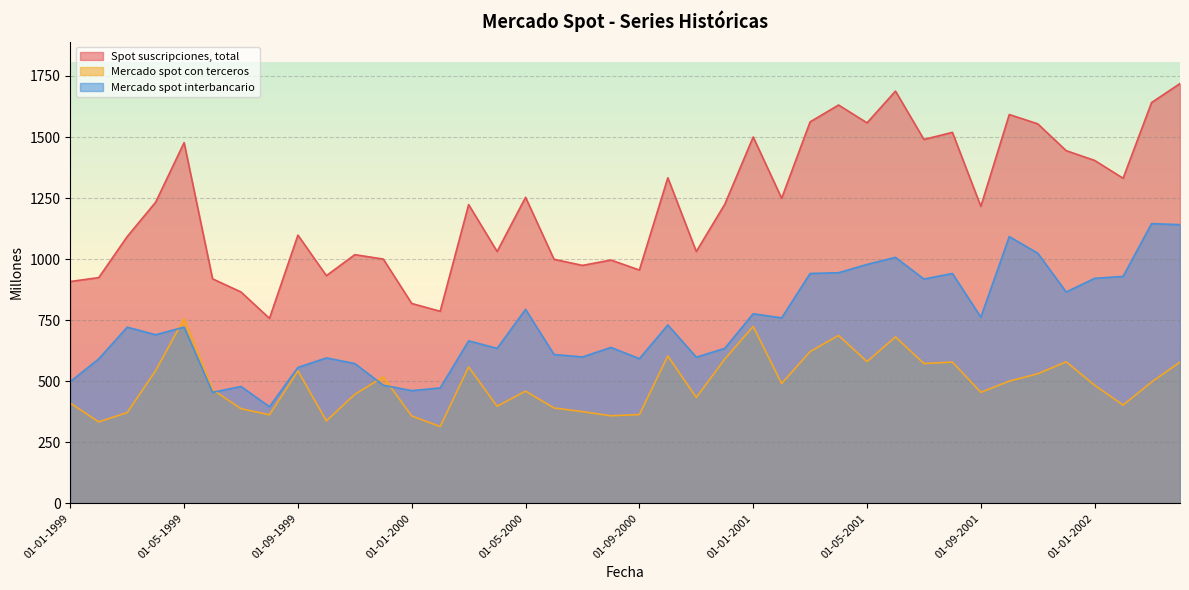

How many interior local peaks does the Spot suscripciones, total series have?

12